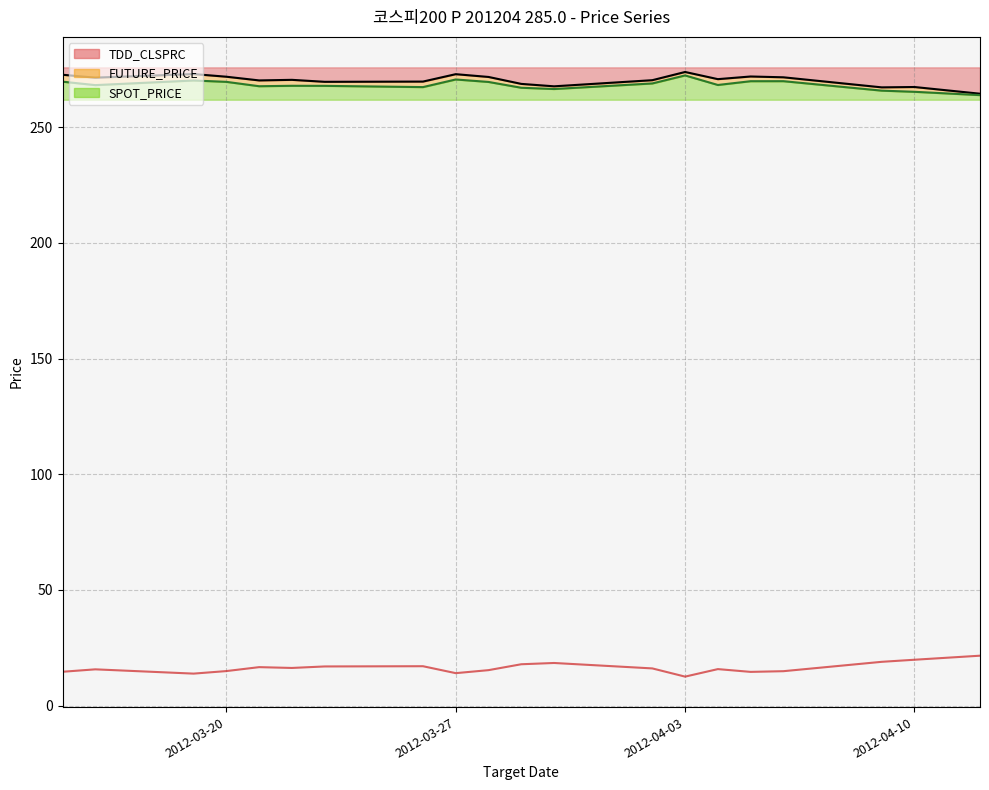

True or false: TDD_CLSPRC and FUTURE_PRICE intersect in this chart.

False